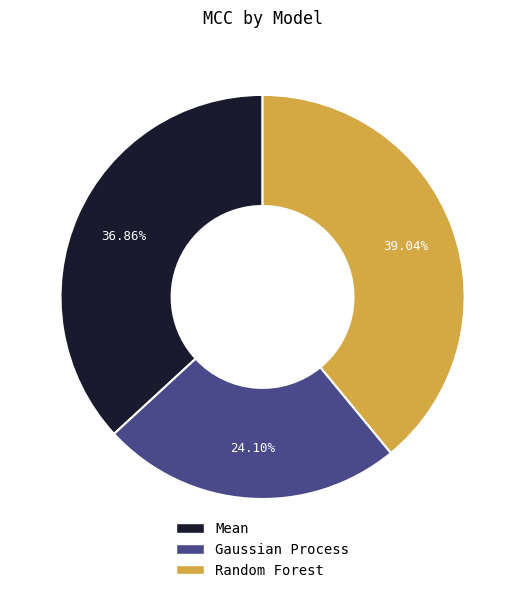

To the nearest percent, what percentage of the pie is Gaussian Process?

24%